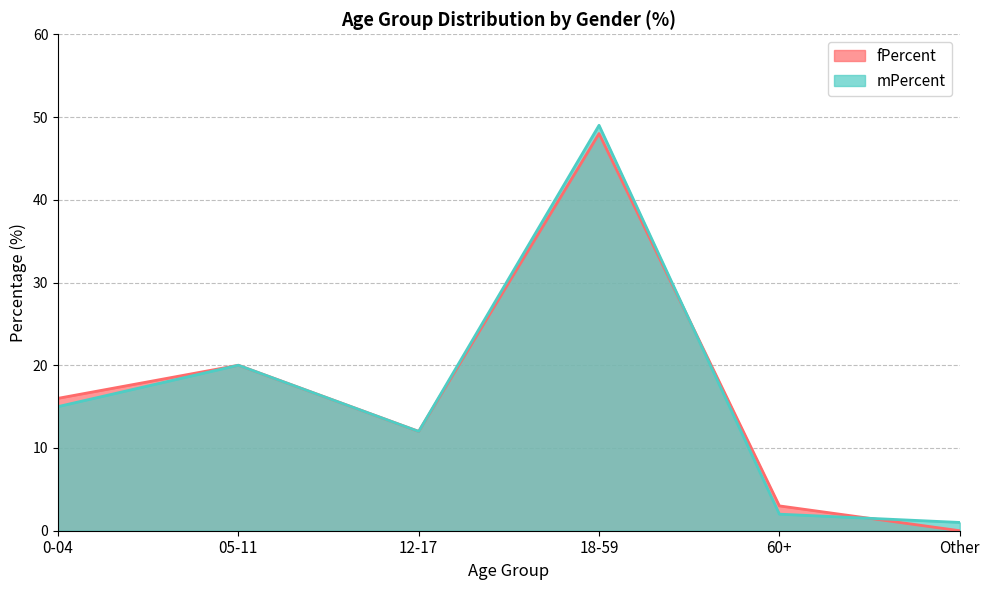

Which series has the largest range (max minus min)?

fPercent